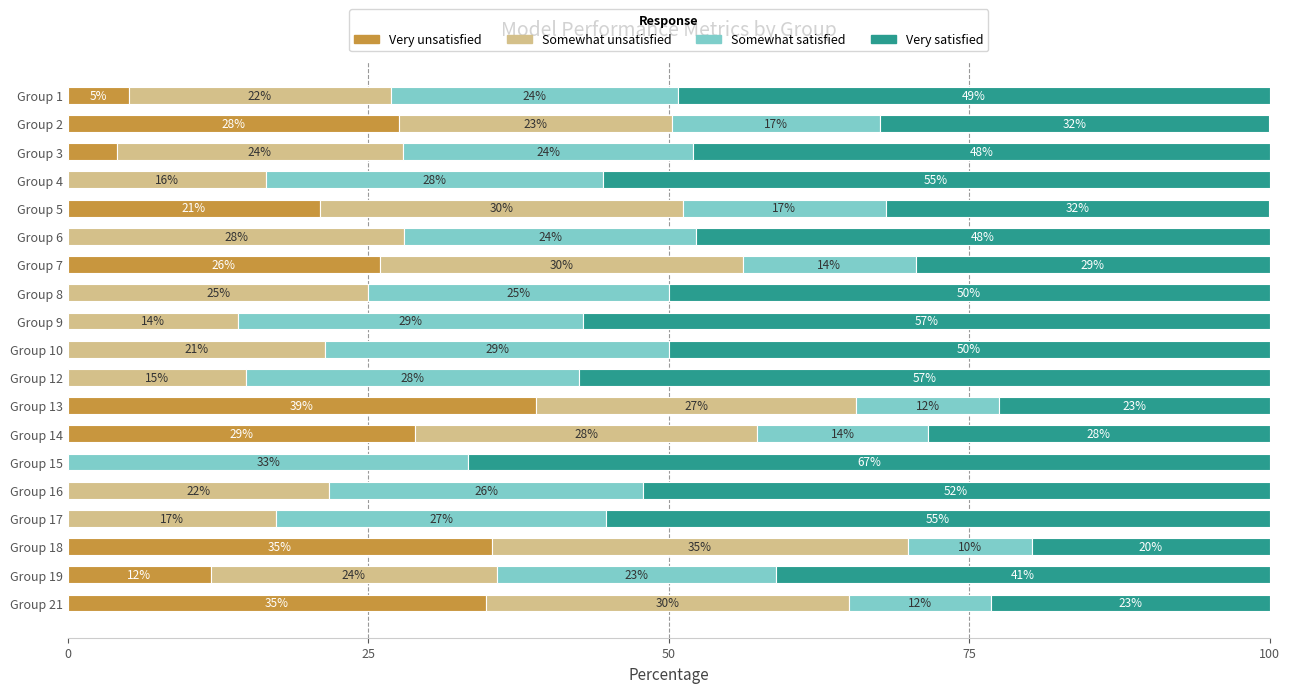

What are all the series names shown in the legend?

Very unsatisfied, Somewhat unsatisfied, Somewhat satisfied, Very satisfied